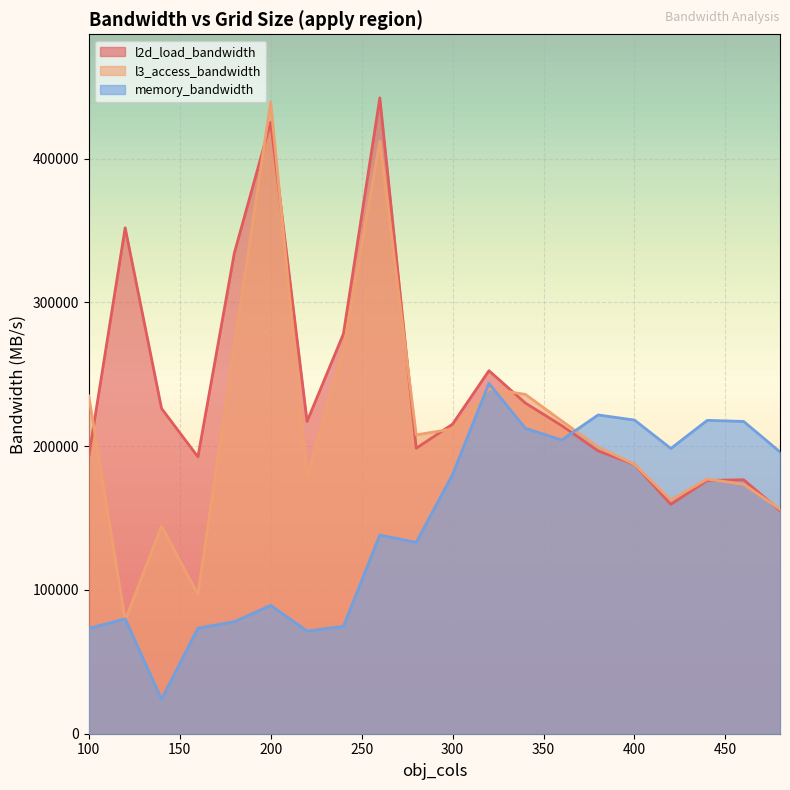

How many times do l2d_load_bandwidth and memory_bandwidth cross each other?

1